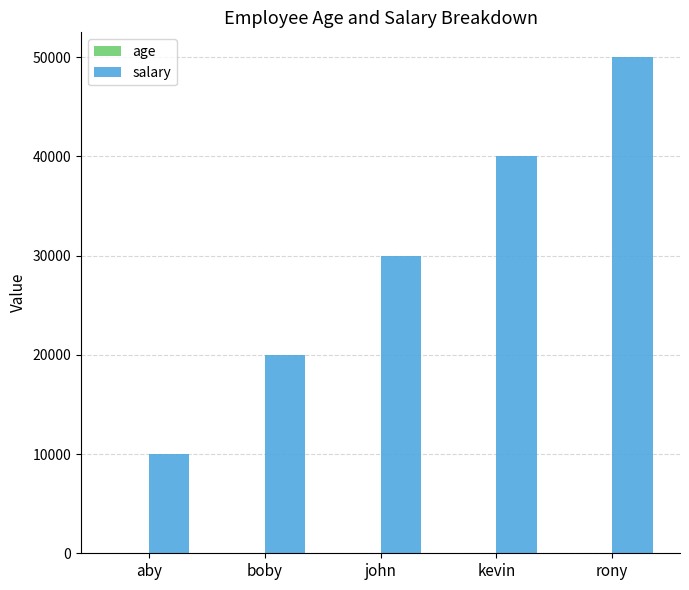

True or false: salary has a value of 4472 at boby.

False